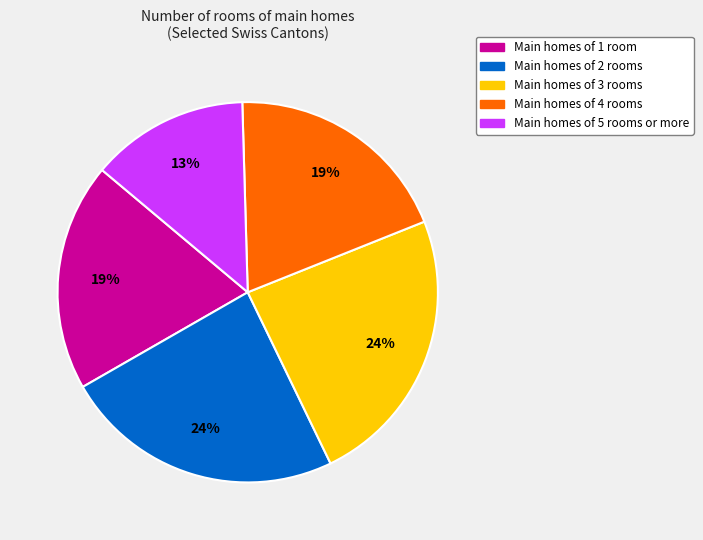

Is there a majority slice in this chart?

No